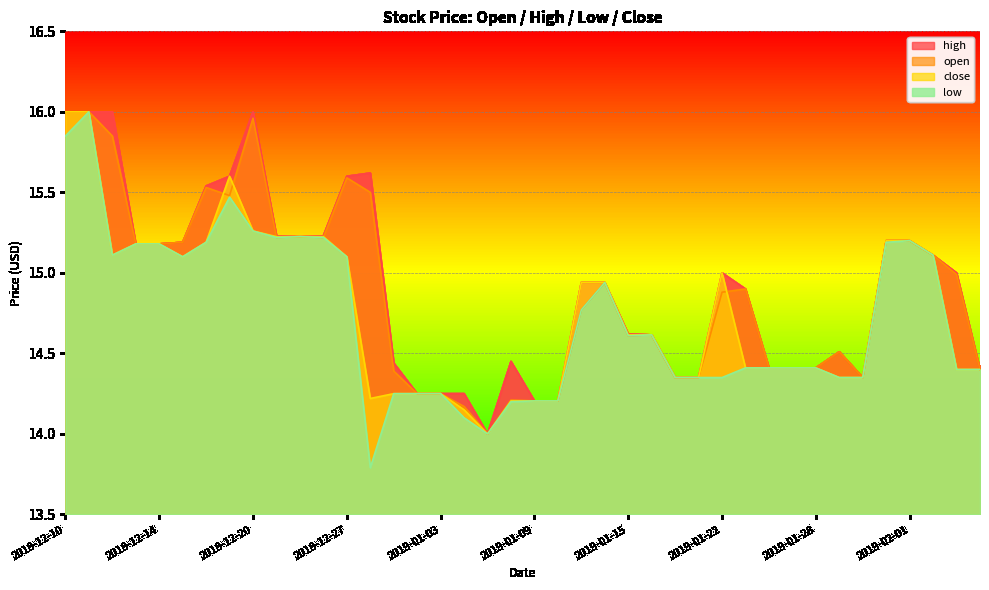

Which series has the largest total across all categories?

high